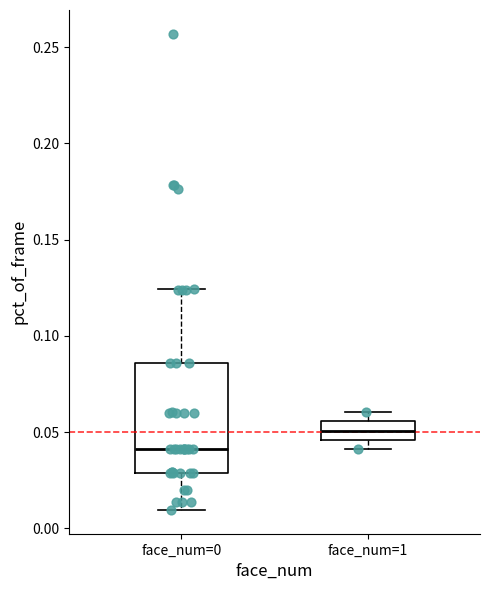

Where does the lower whisker of the box for face_num=0 end on the y-axis? The values are not printed on the chart, so give them approximately, as read against the axis.

0.010